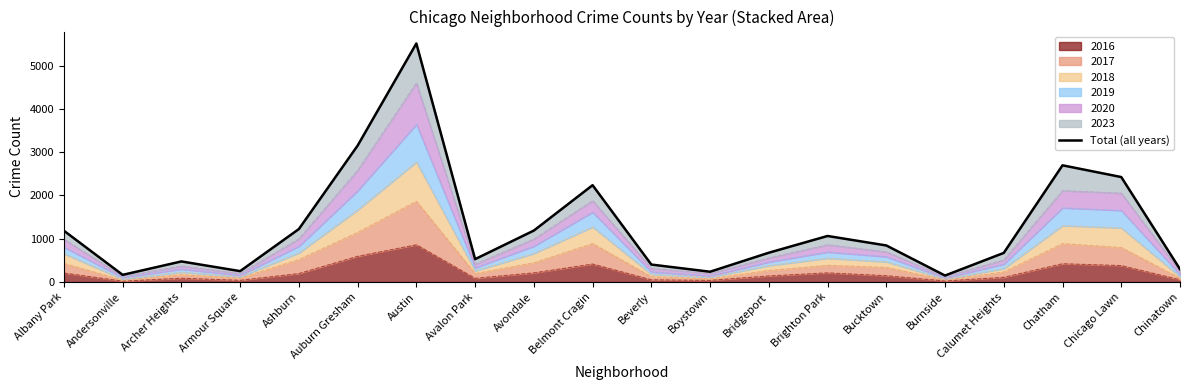

What is the label of the 14th point from the right?

Austin